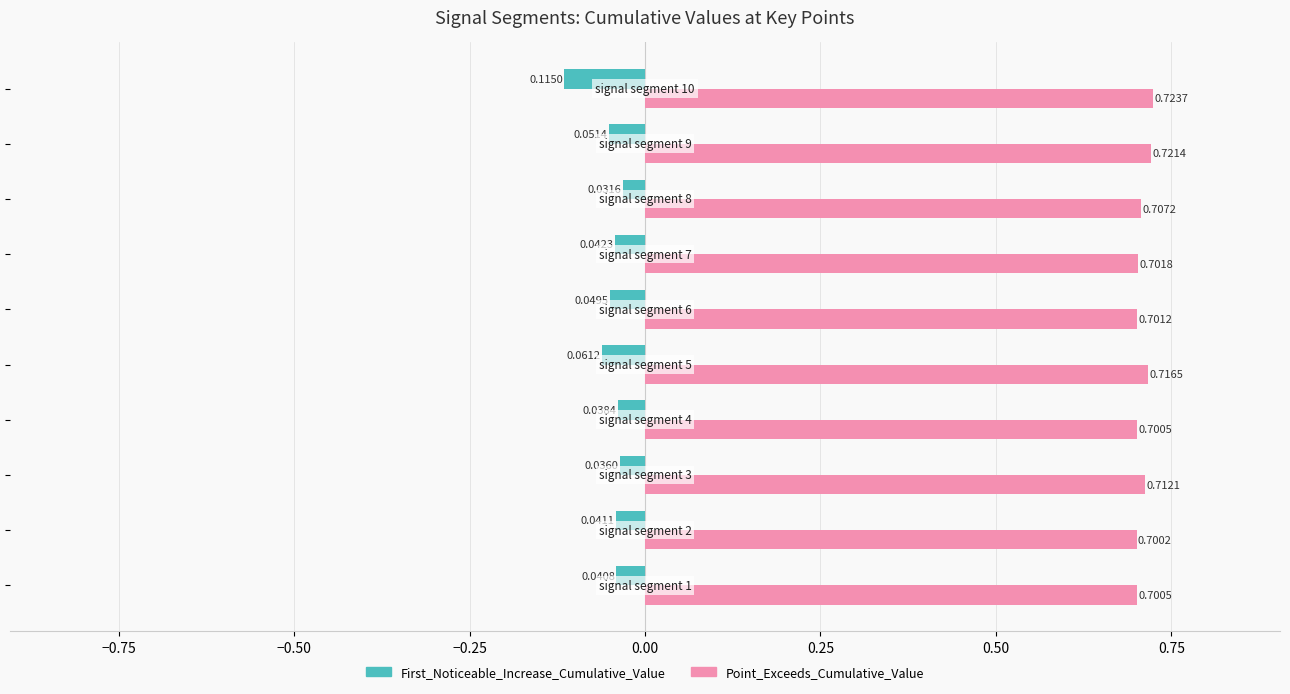

Which series has the largest total across all categories?

Point_Exceeds_Cumulative_Value